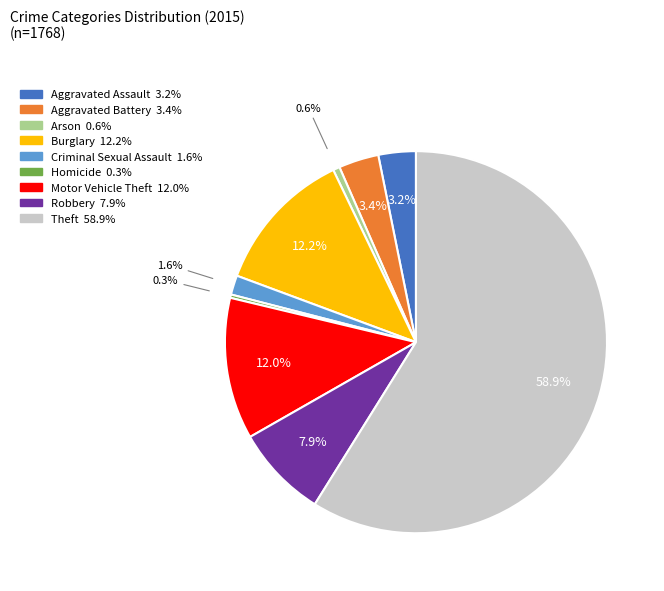

To the nearest percent, what is the difference between the largest and smallest slice percentages?

59%